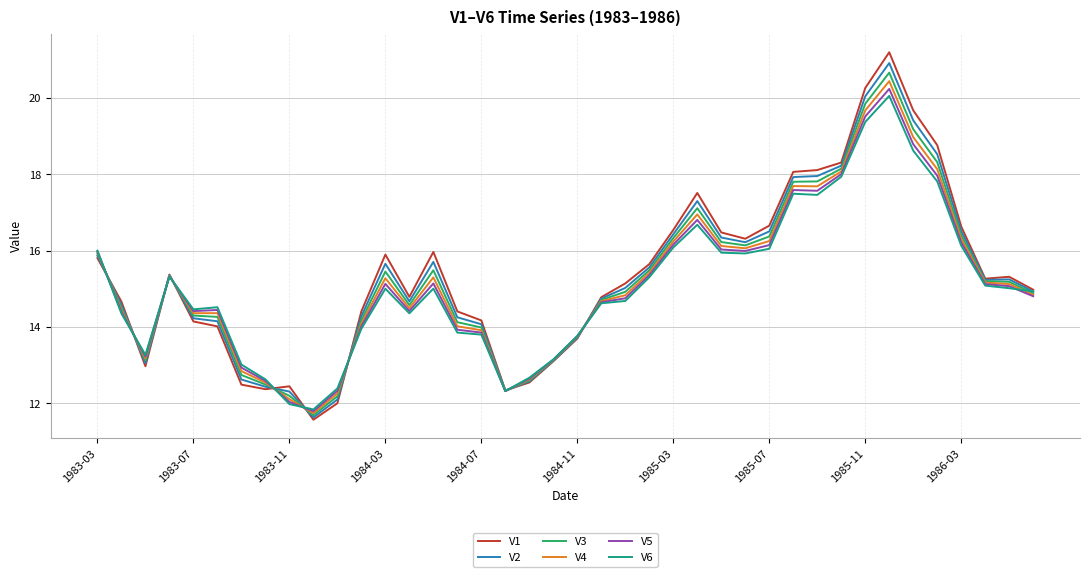

Which series has the largest range (max minus min)?

V1